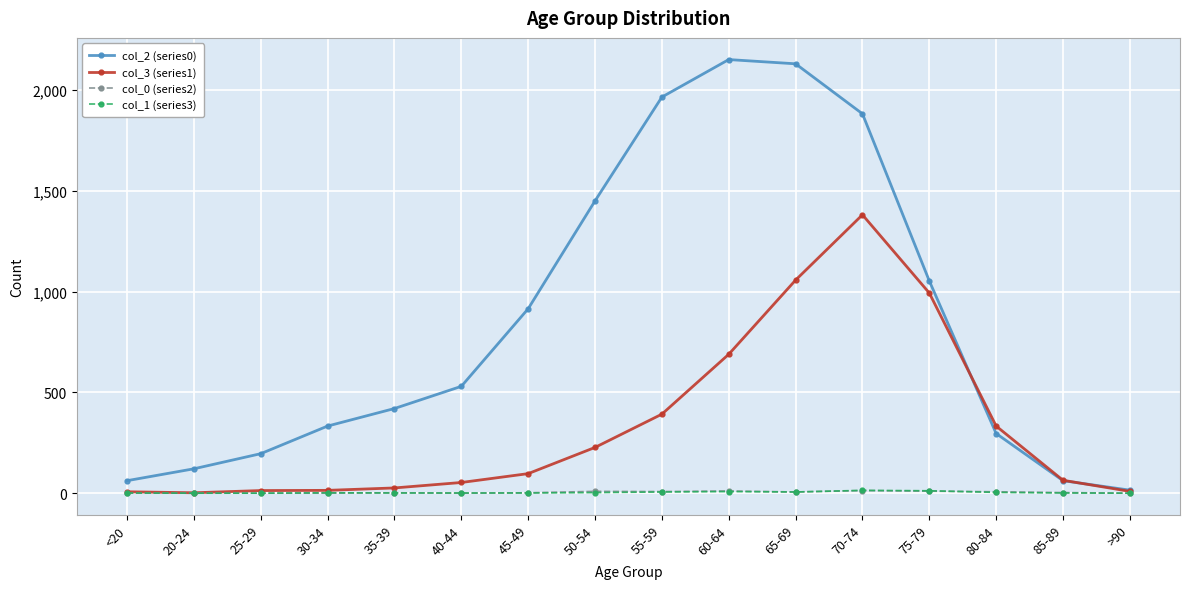

Which series has the largest total across all categories?

col_2 (series0)